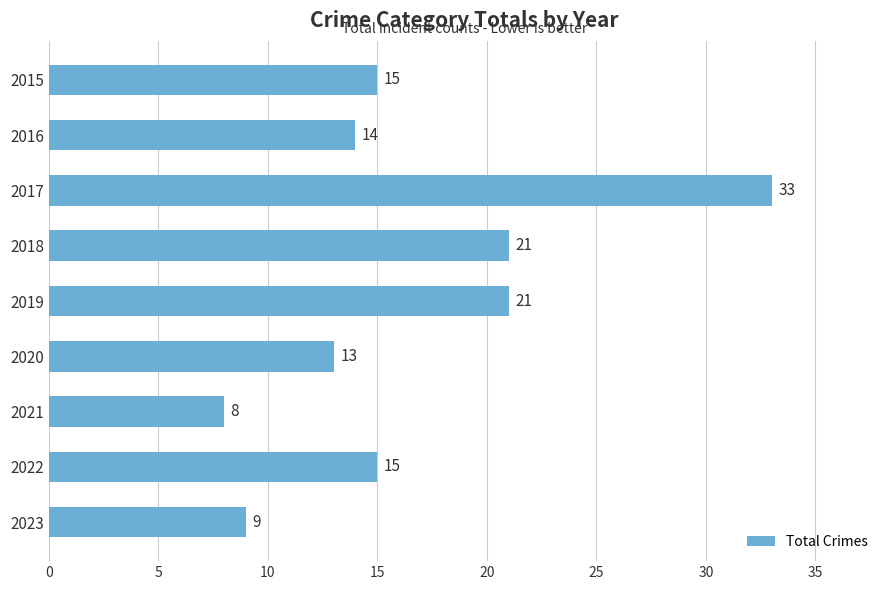

What is the approximate value at 2020, to the nearest 5?

15